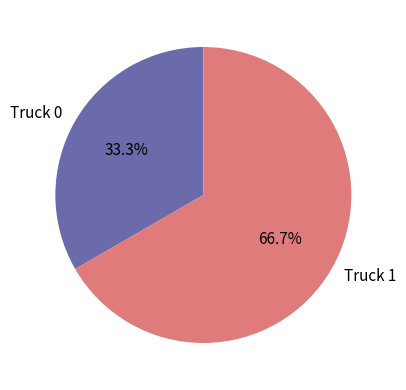

Which has a higher value, Truck 0 or Truck 1?

Truck 1